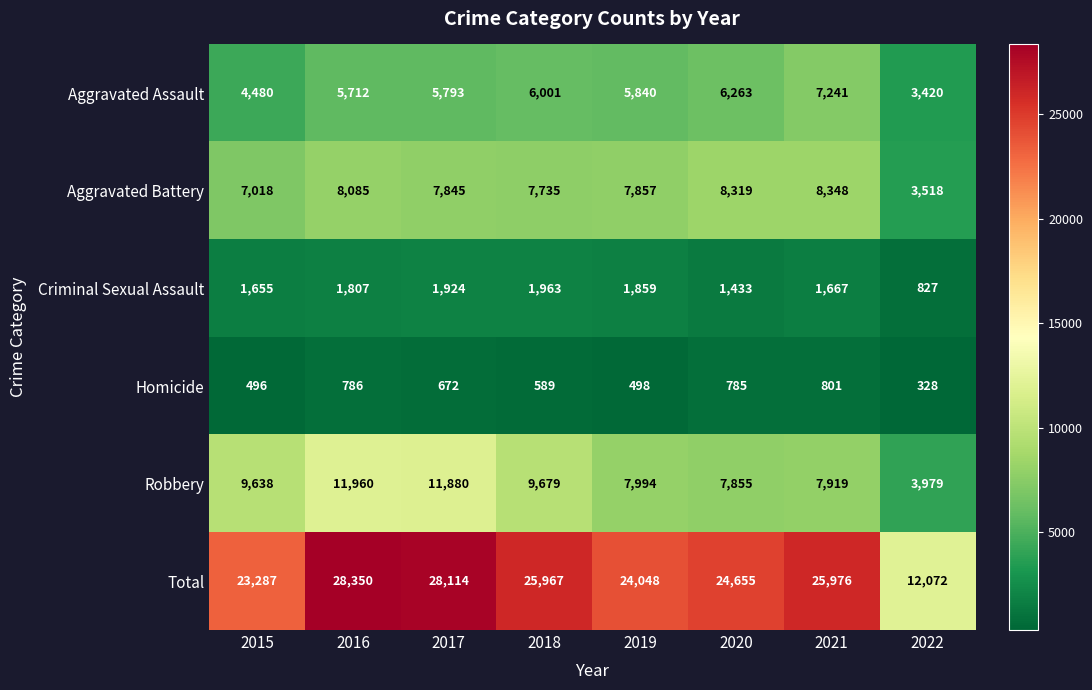

At which category does the chart reach its peak across all series?

2016